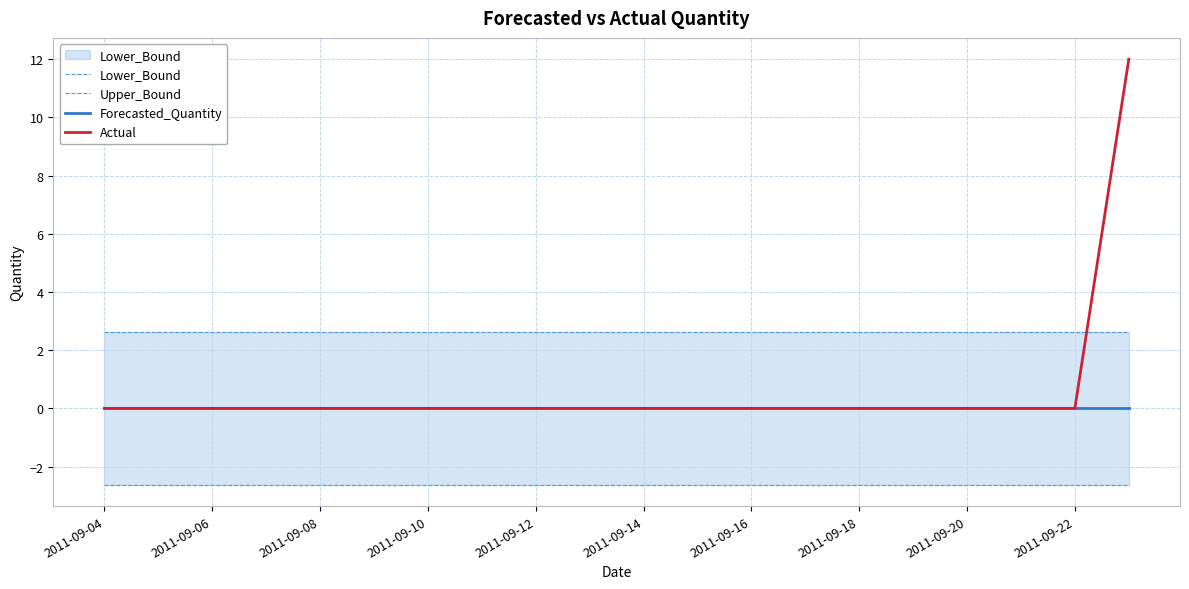

At how many categories does at least one series exceed 0?

20